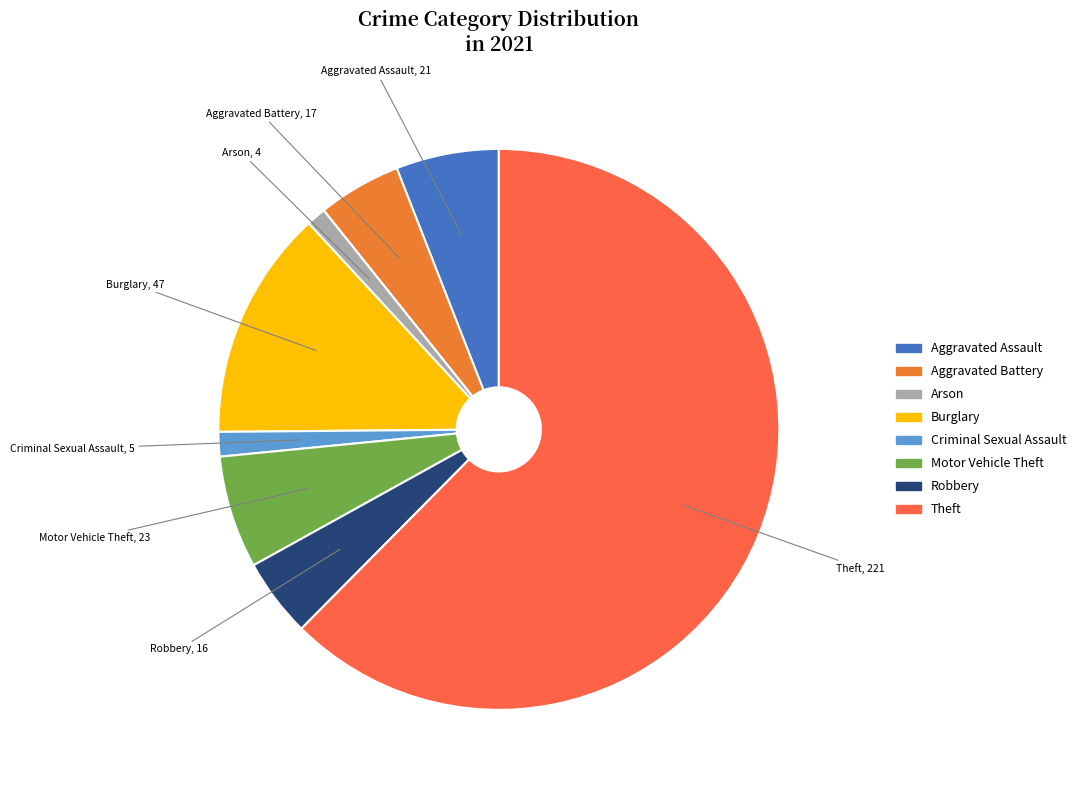

What is the ratio of the value at Theft to the value at Aggravated Battery?

13.0